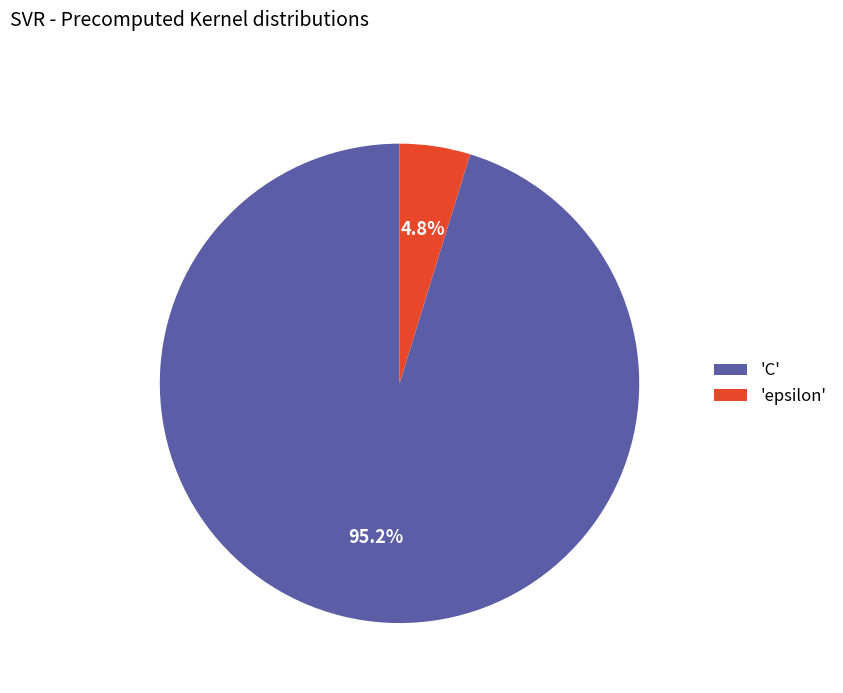

Which slice is the largest?

'C'